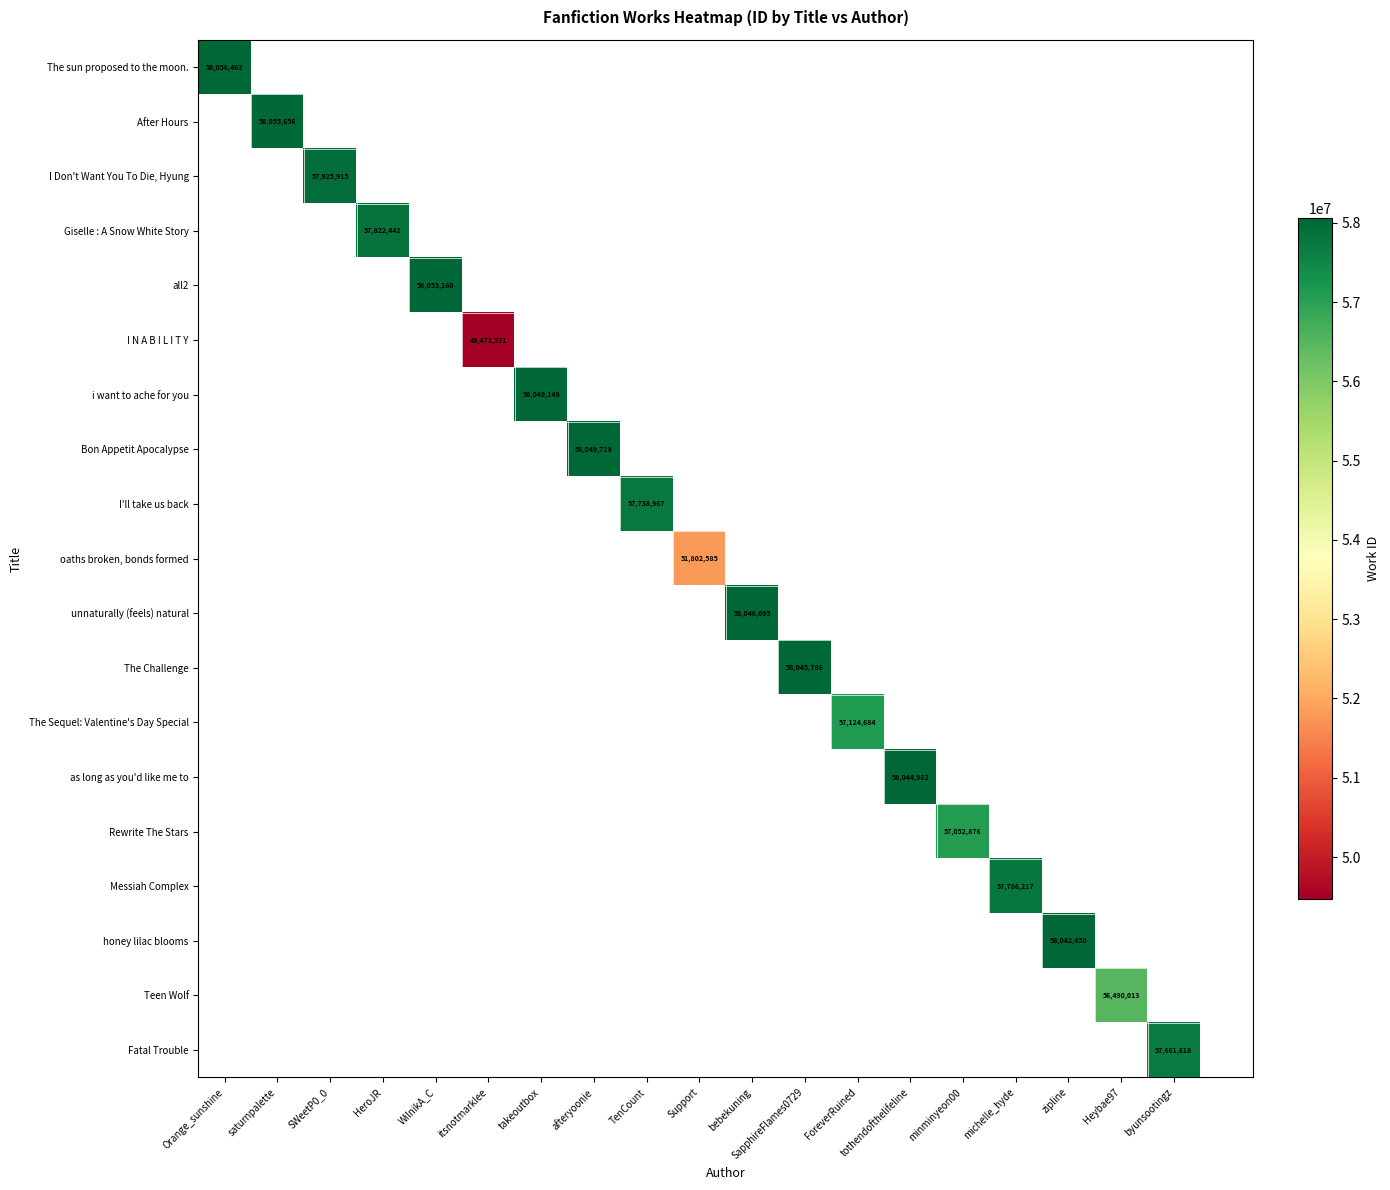

The value of Messiah Complex at michelle_hyde is 57786217. True or false?

True